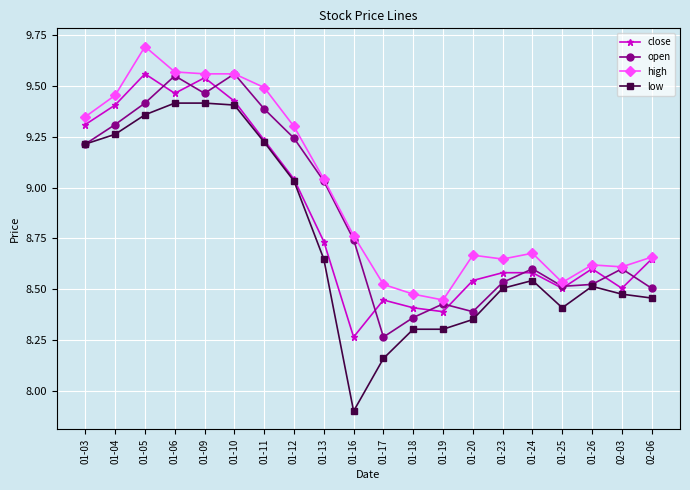

True or false: low has more than 0 interior local peaks.

True